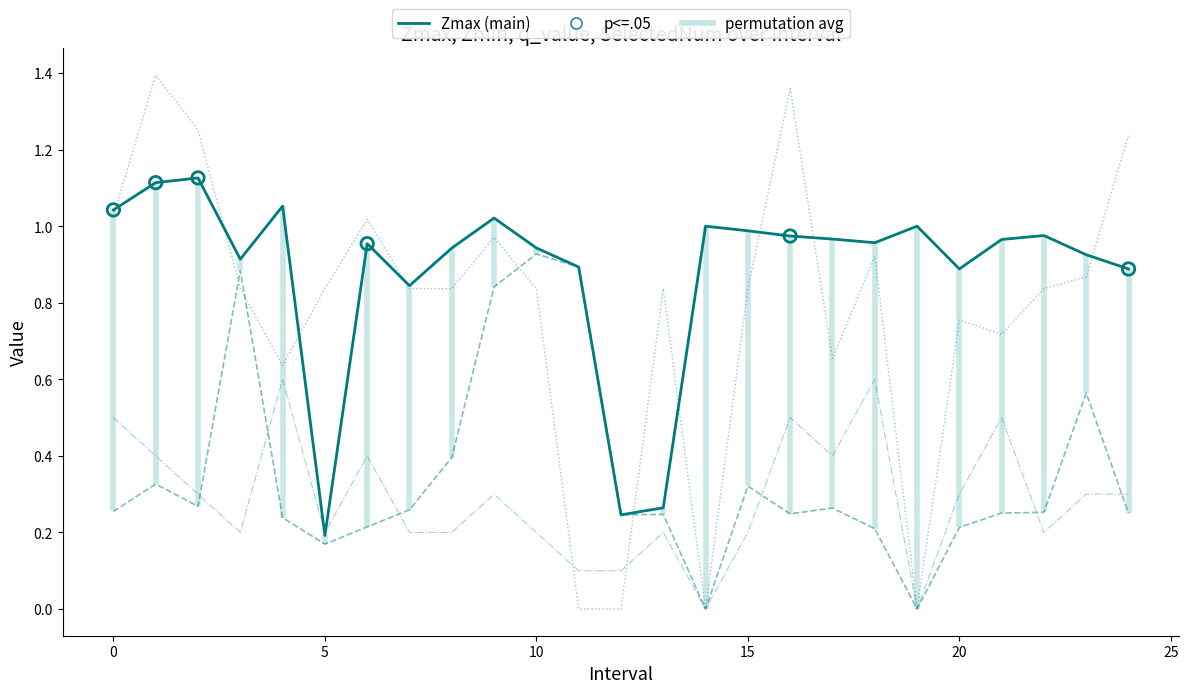

Which series has the largest Y range (max minus min)?

q_value